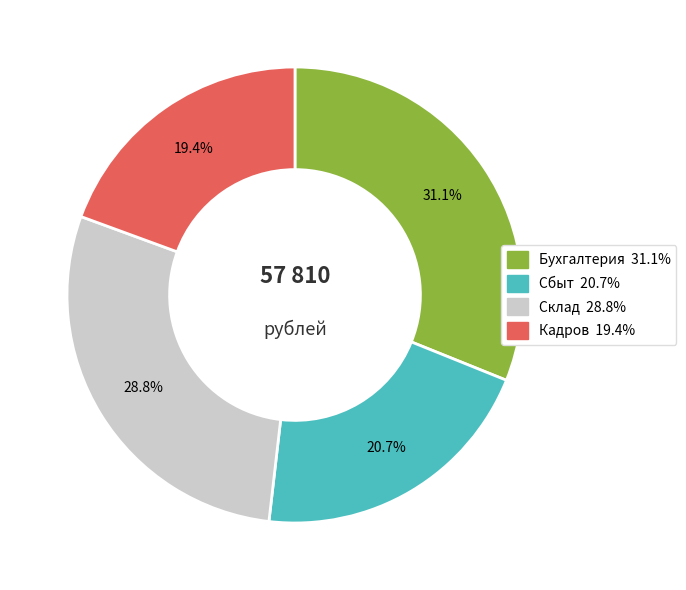

To the nearest percent, what is the difference between the Склад and Кадров slice percentages?

9%